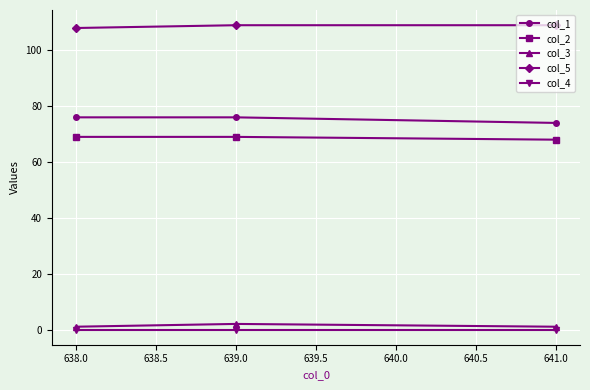

What is the label of the 3rd point from the right?

638.0